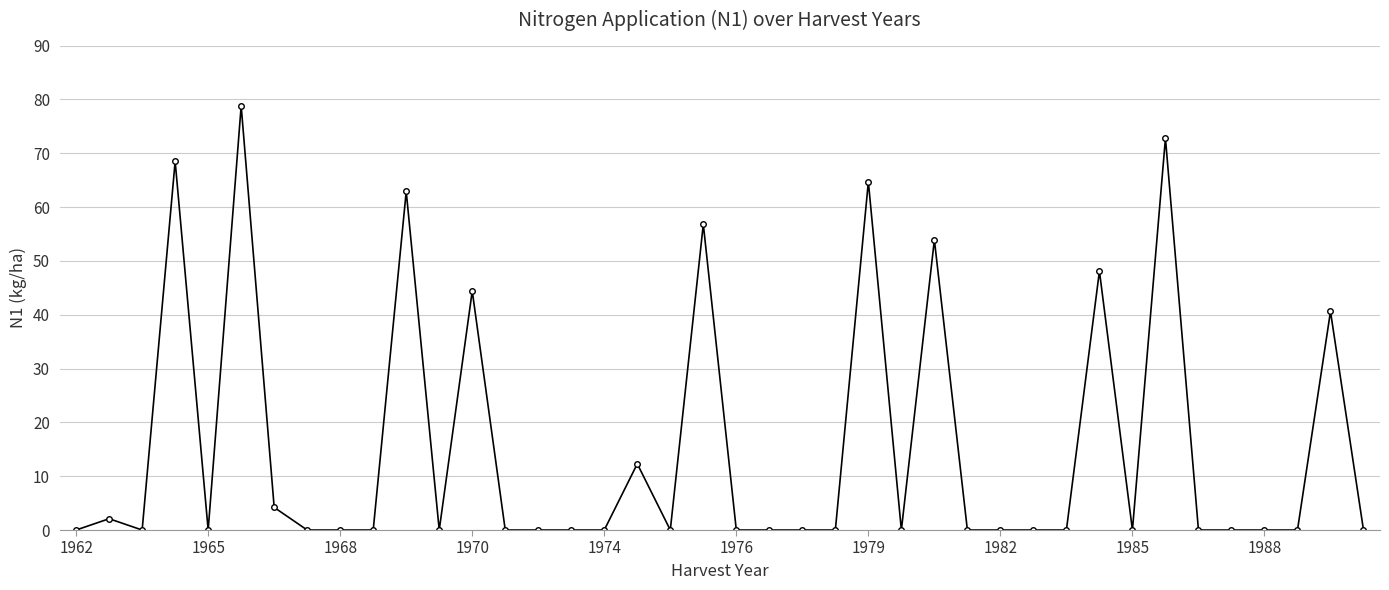

True or false: the data has more than 0 interior local peaks.

True